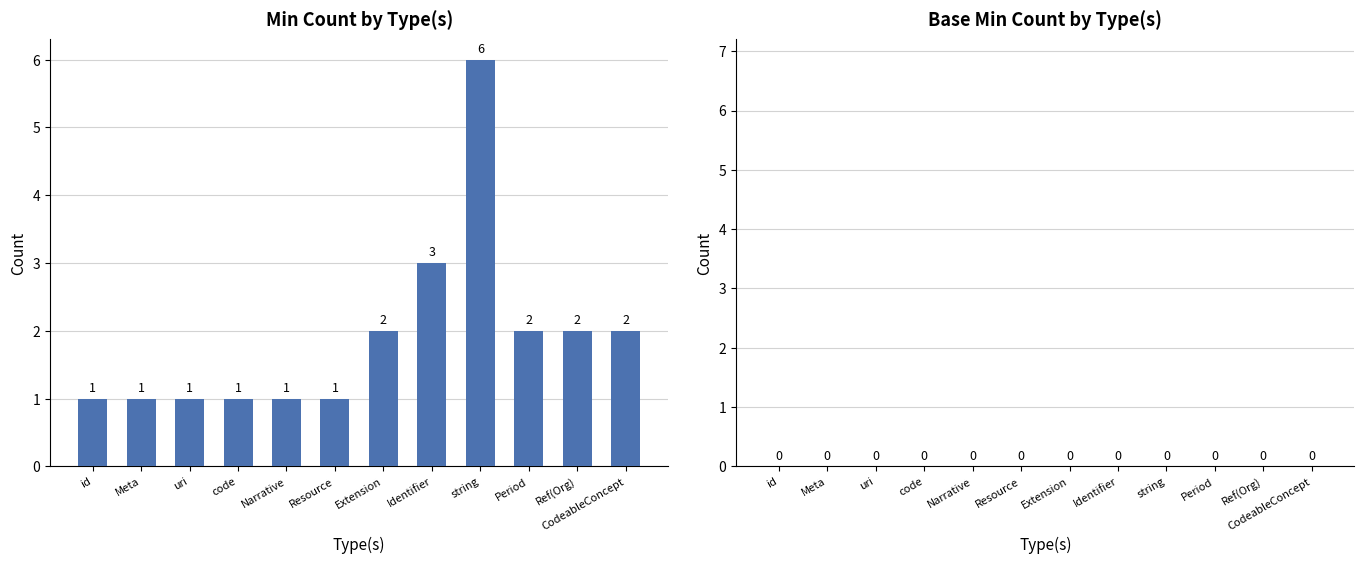

Is it true that the value at Narrative is 1?

True